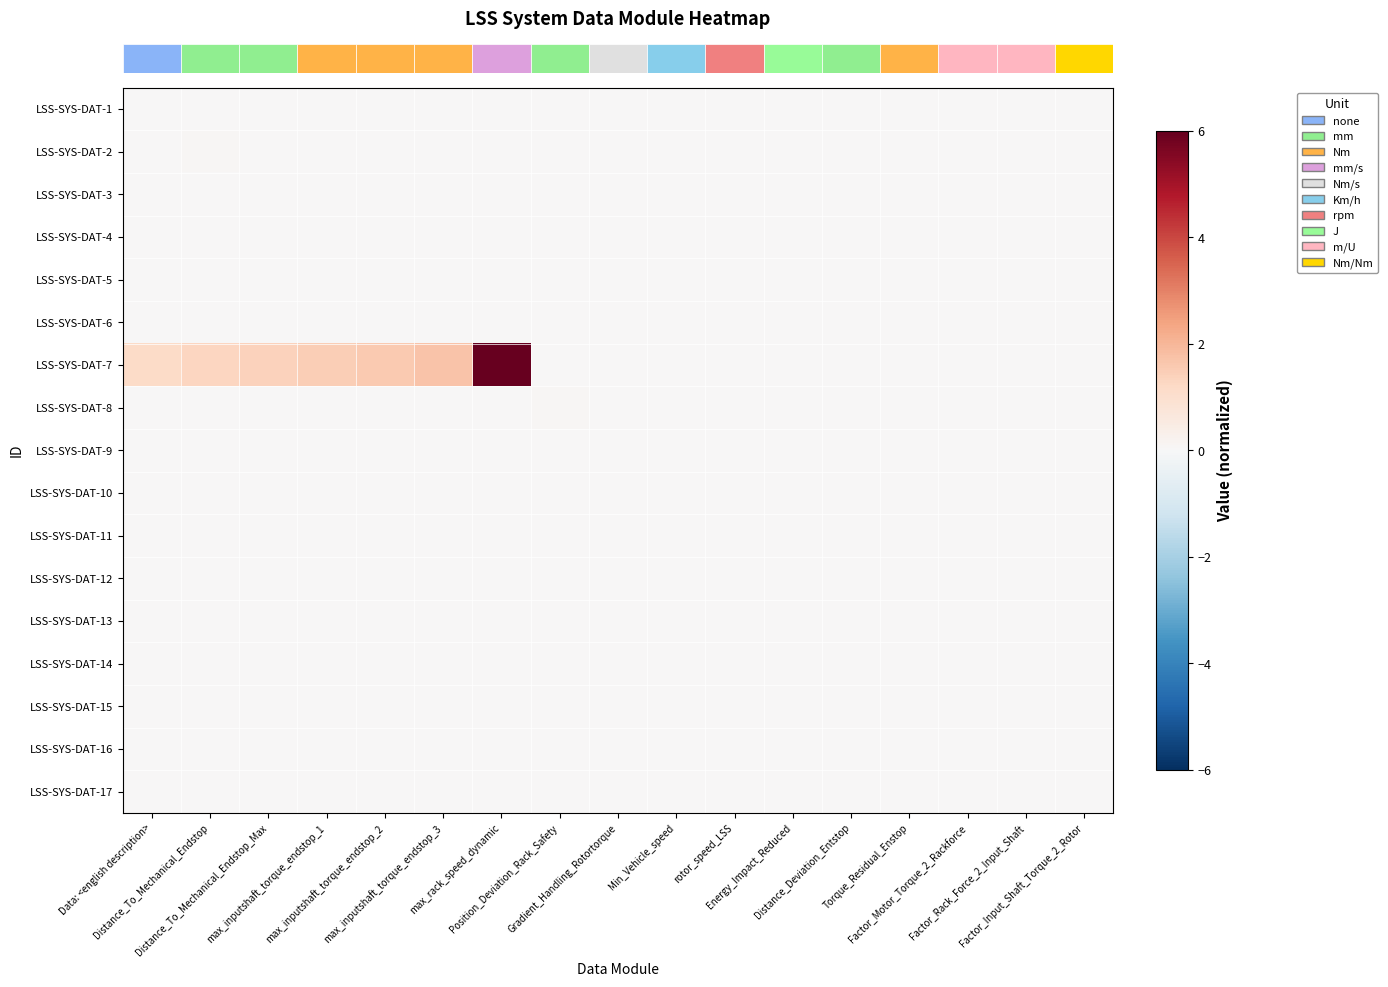

How many series are shown in this chart?

17